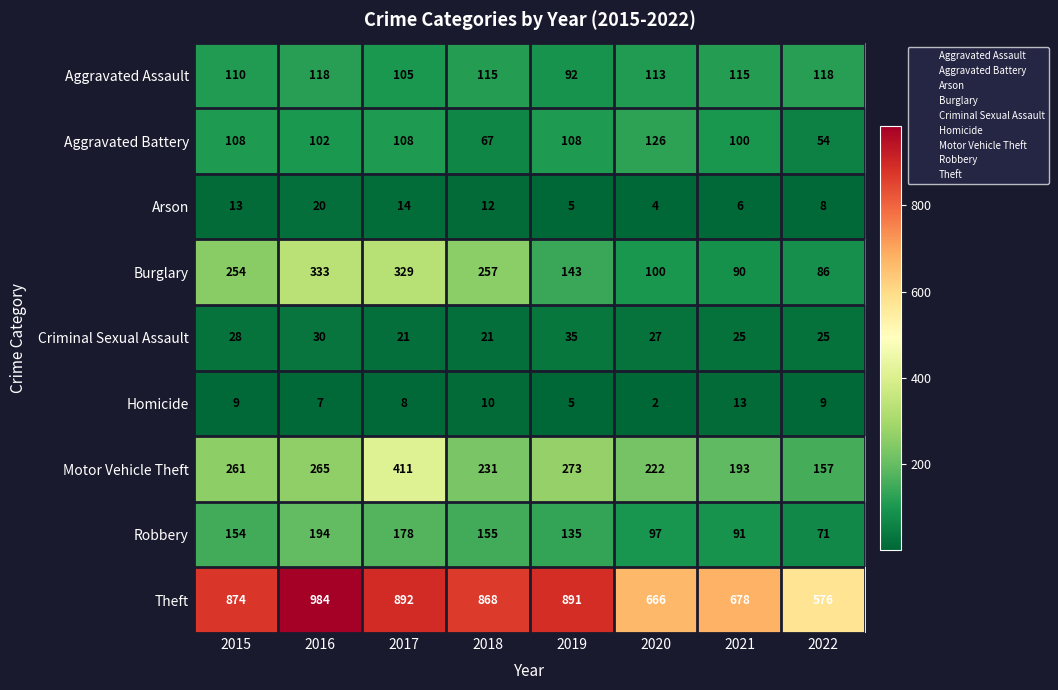

What is the maximum value shown in the chart?

984